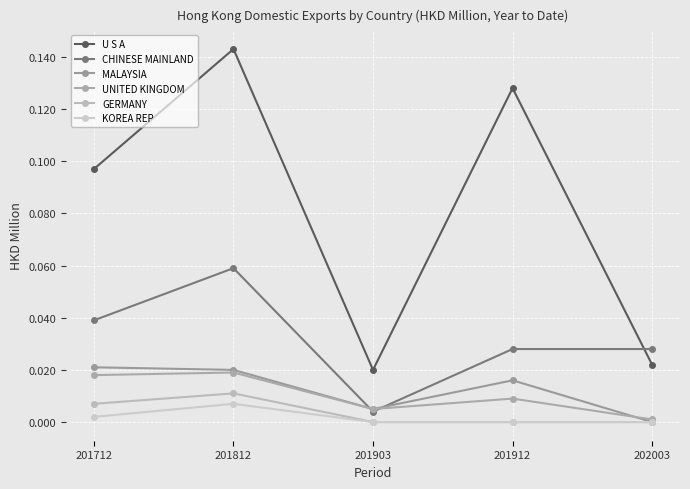

Which series has the largest total across all categories?

U S A